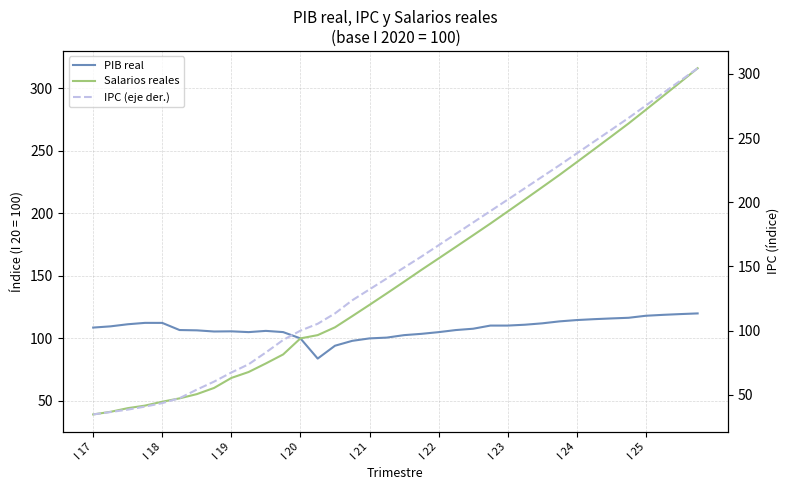

Reading right to left, list all the values displayed in this chart.

PIB real: 120.0	119.4	118.8	118.1	116.5	116.0	115.4	114.7	113.6	112.0	110.9	110.3	110.2	107.7	106.7	105.0	103.6	102.6	100.6	100.0	98.0	94.1	83.9	100.0	105.0	106.0	105.0	105.6	105.5	106.4	106.7	112.4	112.4	111.3	109.6	108.7
Salarios reales: 316.0	304.9	293.8	282.8	271.9	261.5	251.2	240.9	230.8	220.9	211.2	201.5	191.8	182.5	173.2	163.9	154.7	145.3	136.0	126.8	117.8	108.9	102.6	100.0	87.2	80.0	73.1	68.4	60.4	55.4	52.0	49.4	46.2	44.2	41.3	39.2
IPC (eje der.): 304.5	294.8	285.1	275.4	265.7	256.5	247.3	238.1	228.9	220.0	211.0	202.1	193.2	184.3	175.4	166.5	157.7	149.2	140.7	132.2	123.7	113.4	105.4	100.0	92.8	83.0	73.8	67.4	60.3	54.1	47.4	43.6	40.8	38.5	36.6	34.7